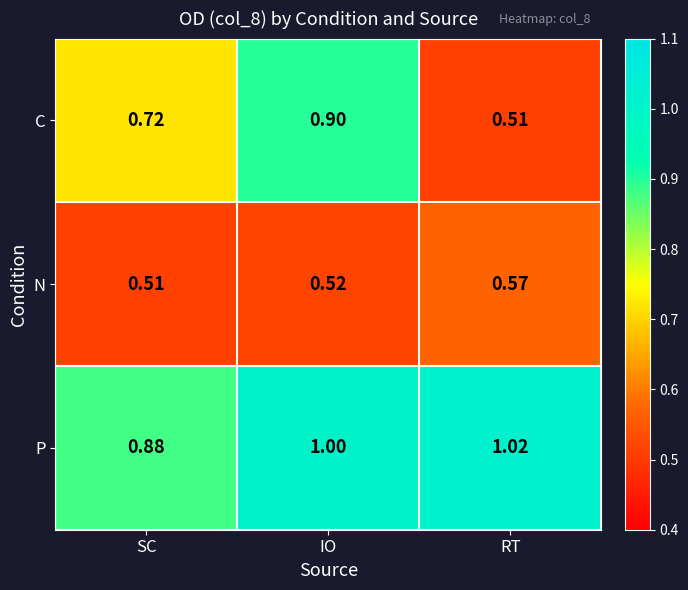

At which label is C closest to 0?

RT